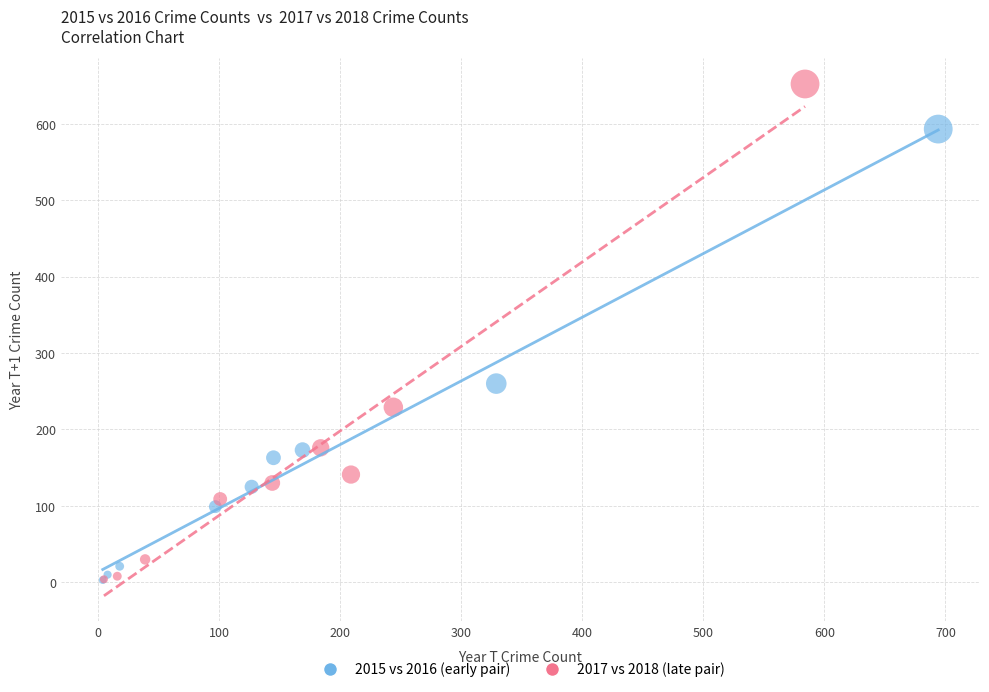

What are all the series names shown in the legend?

2015 vs 2016 (early pair), 2017 vs 2018 (late pair)